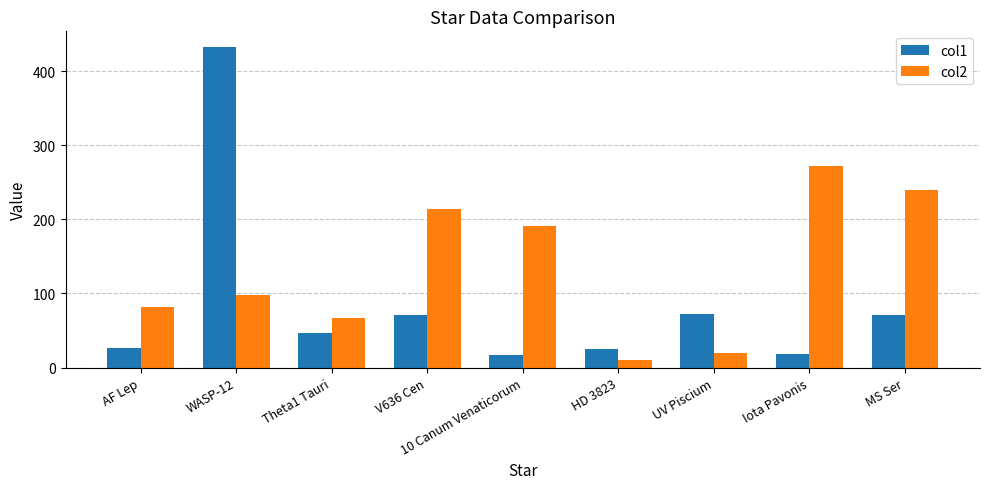

How many values in the col2 series are below 97?

4